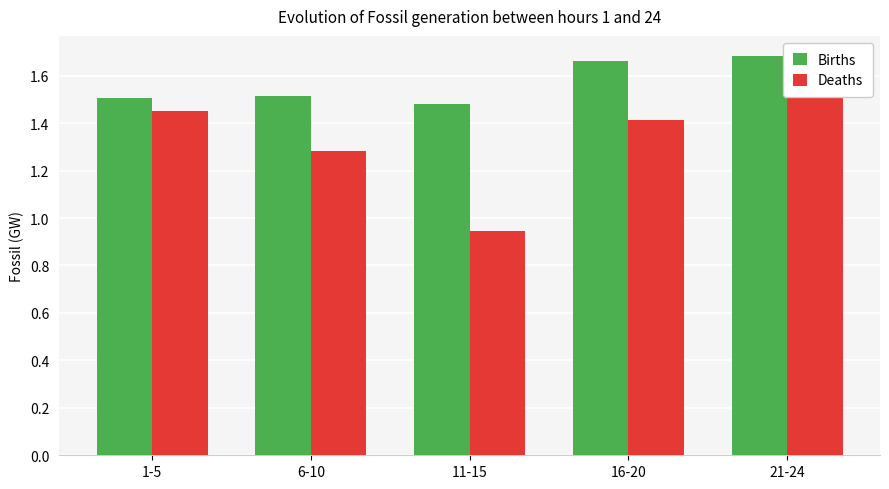

Reading left to right, list all the values displayed in this chart.

Births: 1.5	1.5	1.5	1.7	1.7
Deaths: 1.5	1.3	0.9	1.4	1.7